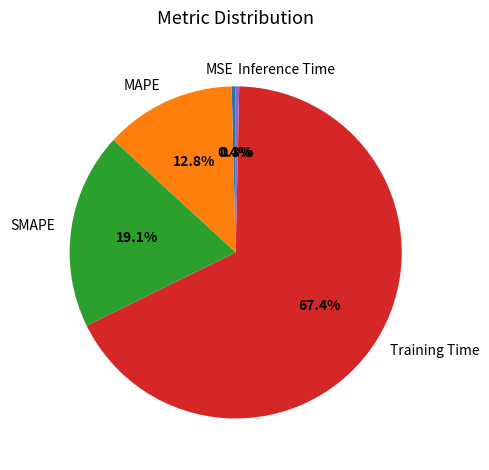

Is MSE the majority of the pie?

No